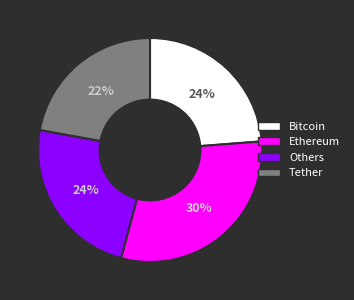

Is it true that Ethereum is 37% of the pie?

False